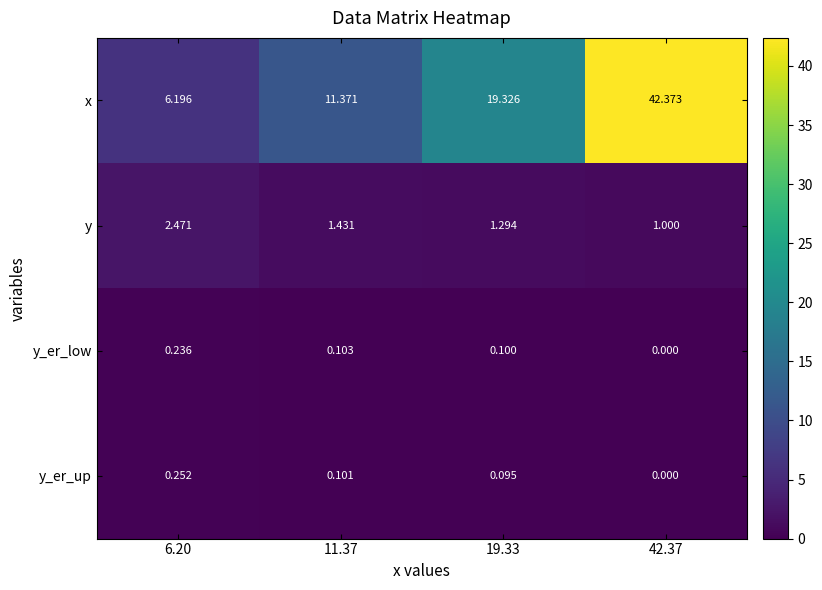

Which series has the widest spread of values?

x